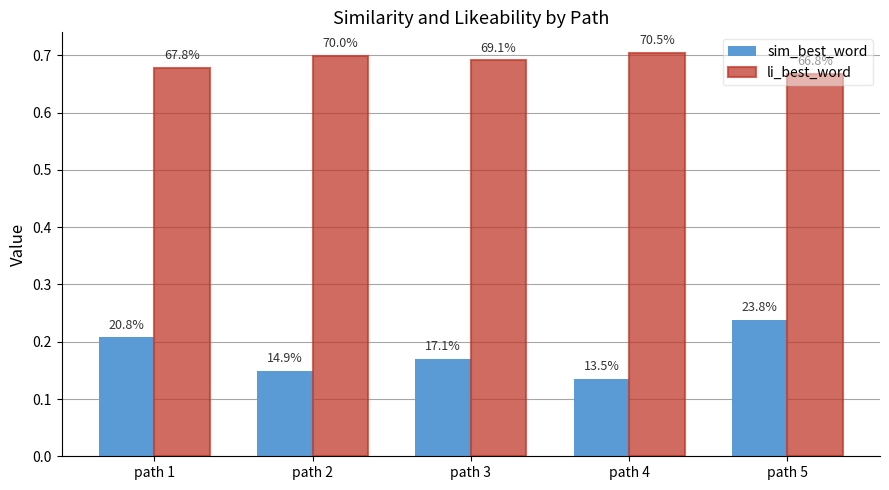

Which category has the lowest value across all series?

path 4